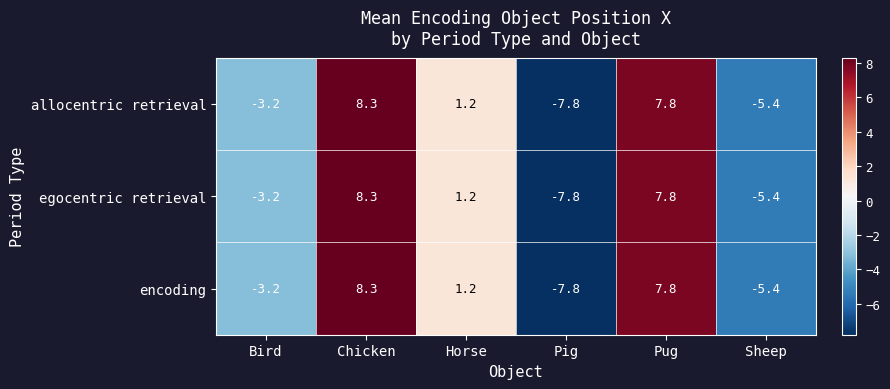

List the labels in order of encoding value, largest first.

Chicken, Pug, Horse, Bird, Sheep, Pig